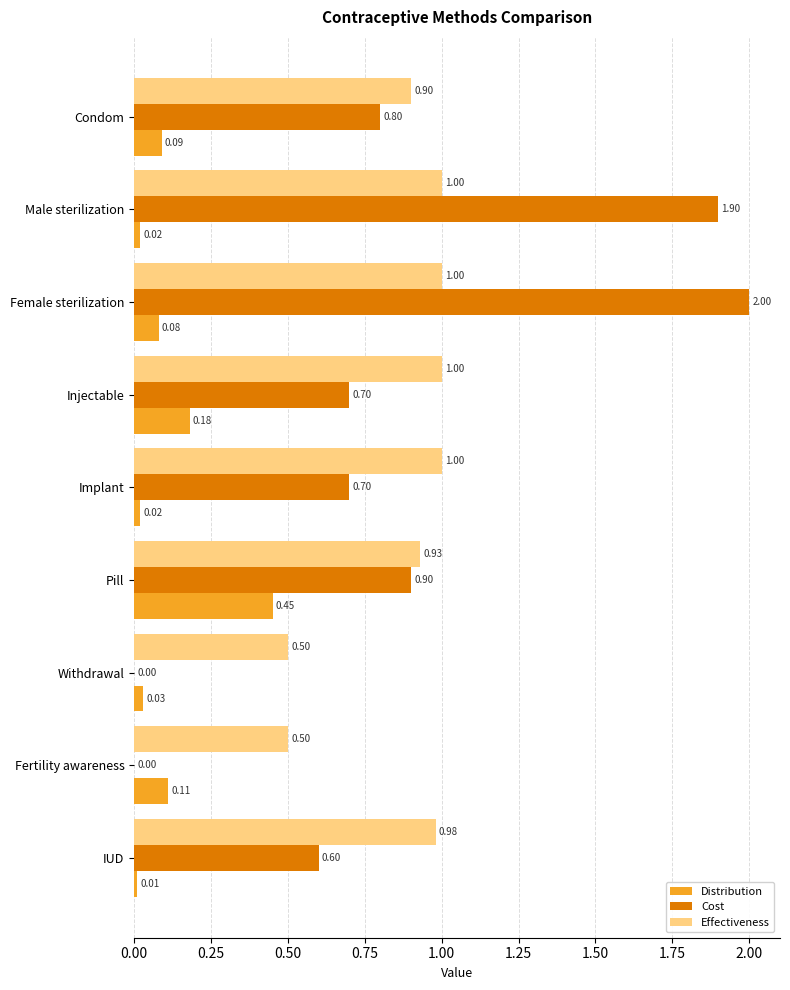

What are all the series names shown in the legend?

Distribution, Cost, Effectiveness